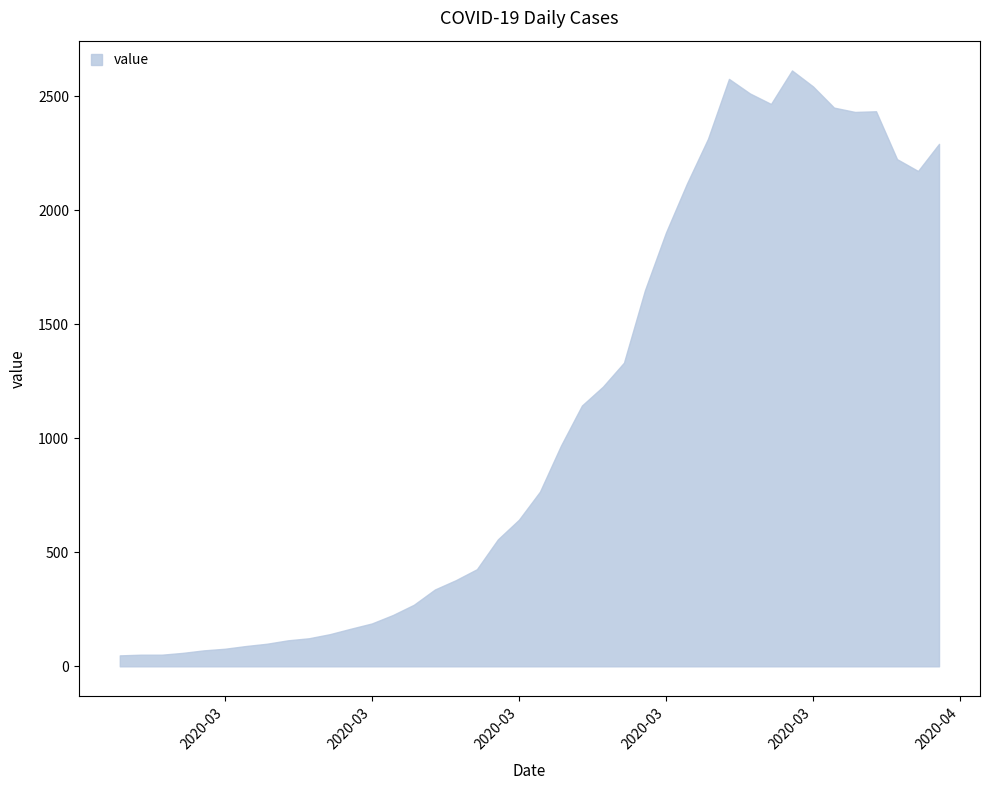

What value does the data have at 2020-03-27, to the nearest 10?

2580